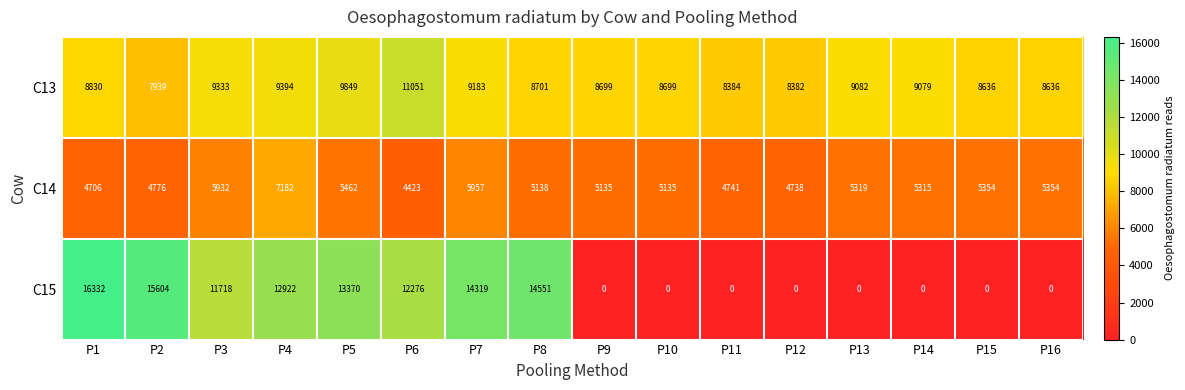

What is the total value across all series at P4?

29498